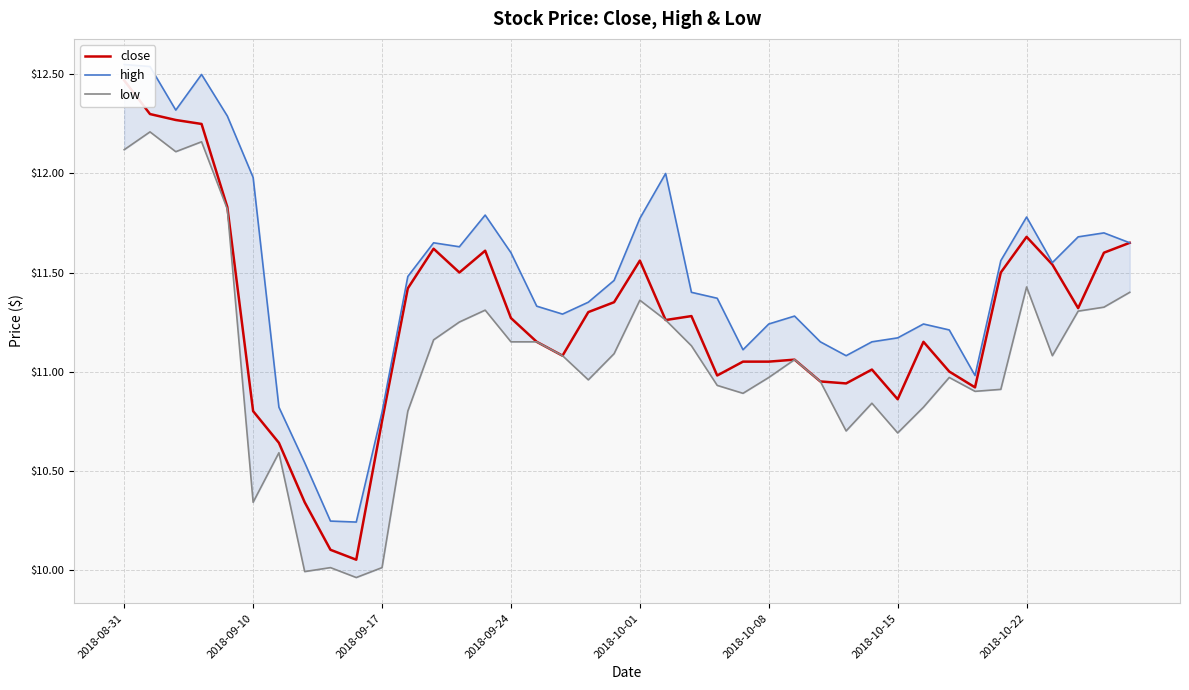

Which has a higher value, 12 or 32?

12